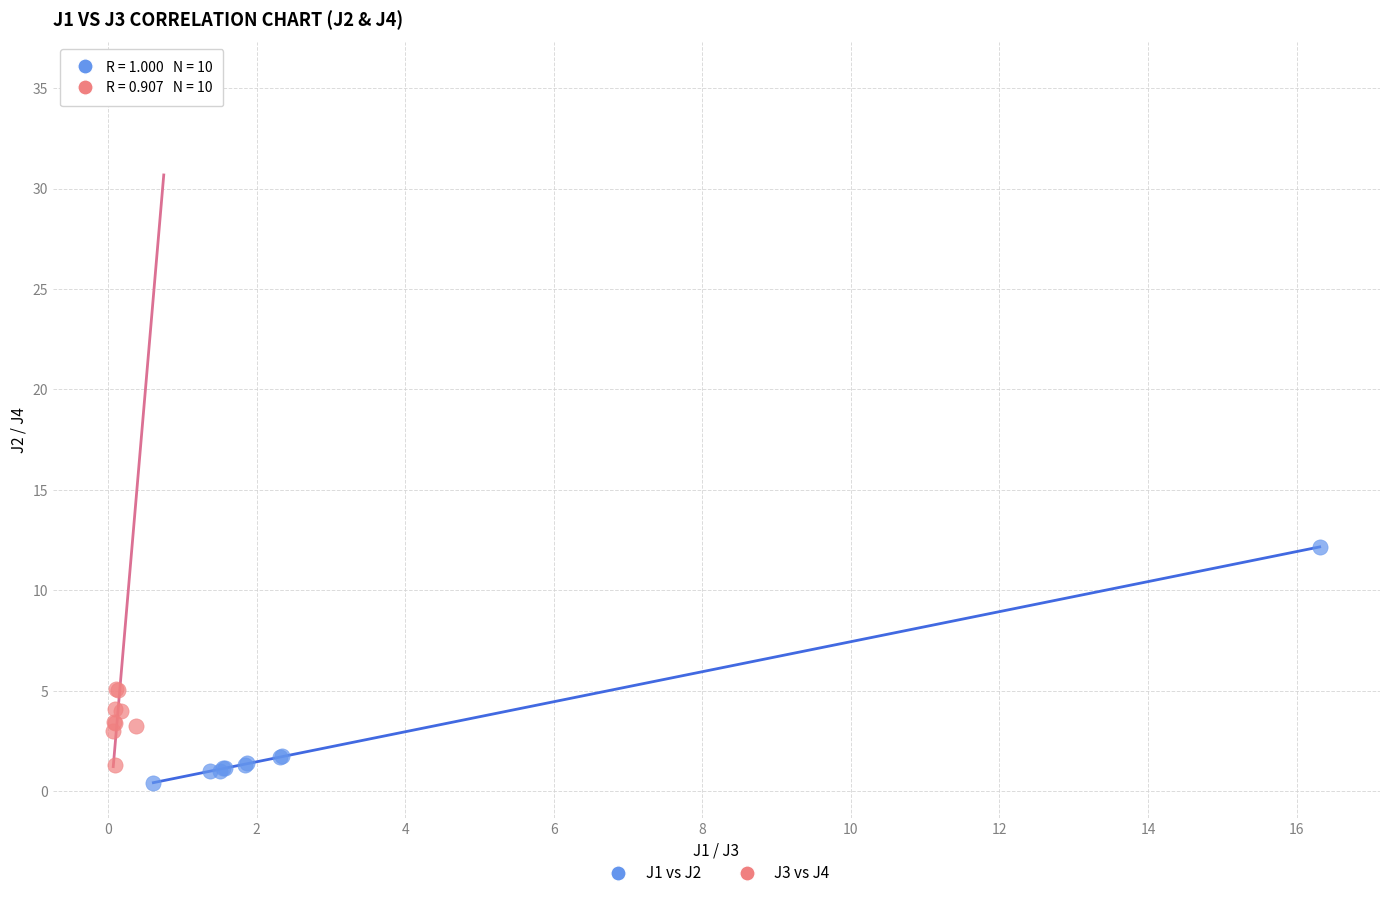

Which series contains the highest Y value?

J3 vs J4